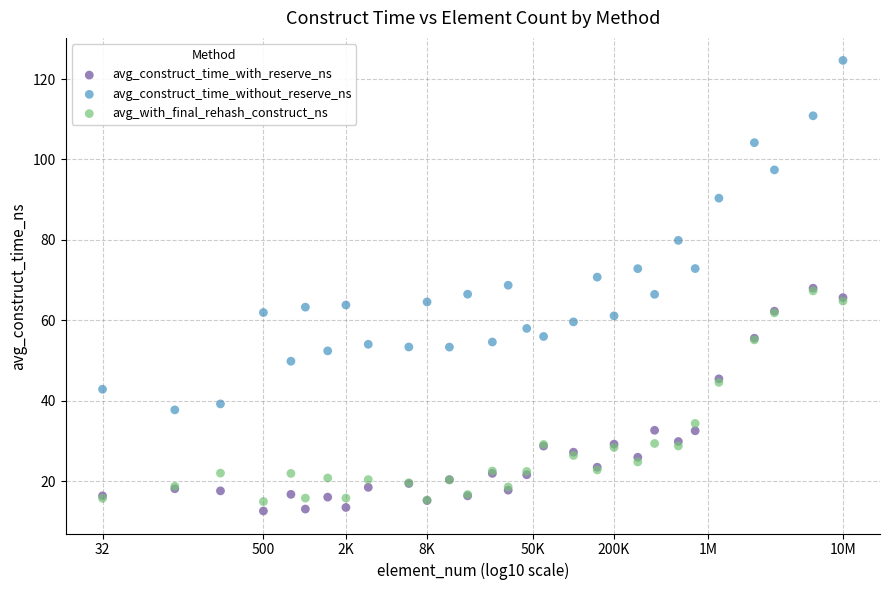

What are all the series names shown in the legend?

avg_construct_time_with_reserve_ns, avg_construct_time_without_reserve_ns, avg_with_final_rehash_construct_ns